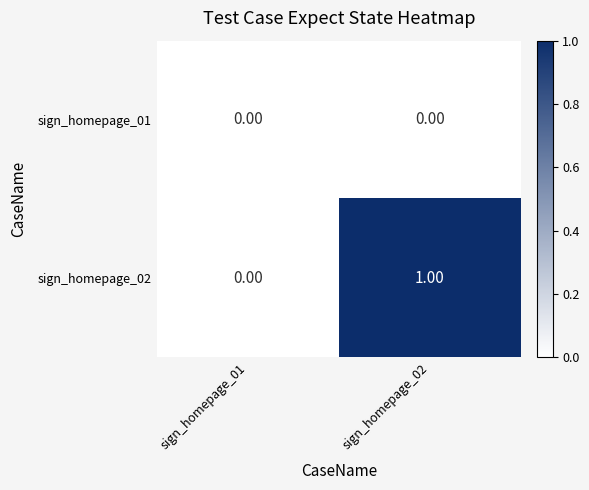

At sign_homepage_02, list the series in order from smallest to largest.

sign_homepage_01, sign_homepage_02